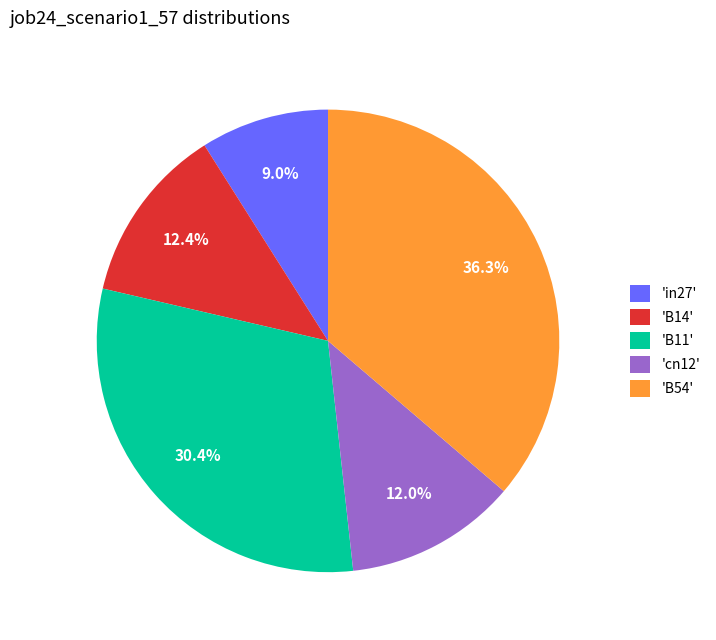

Count the number of slices in the pie.

5